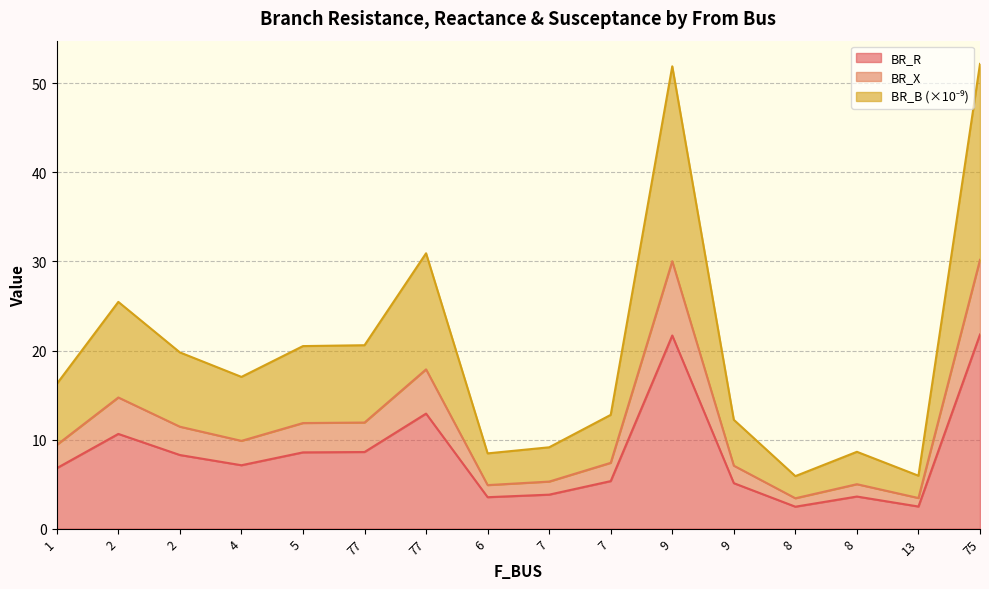

How many interior local peaks does the BR_R series have?

4